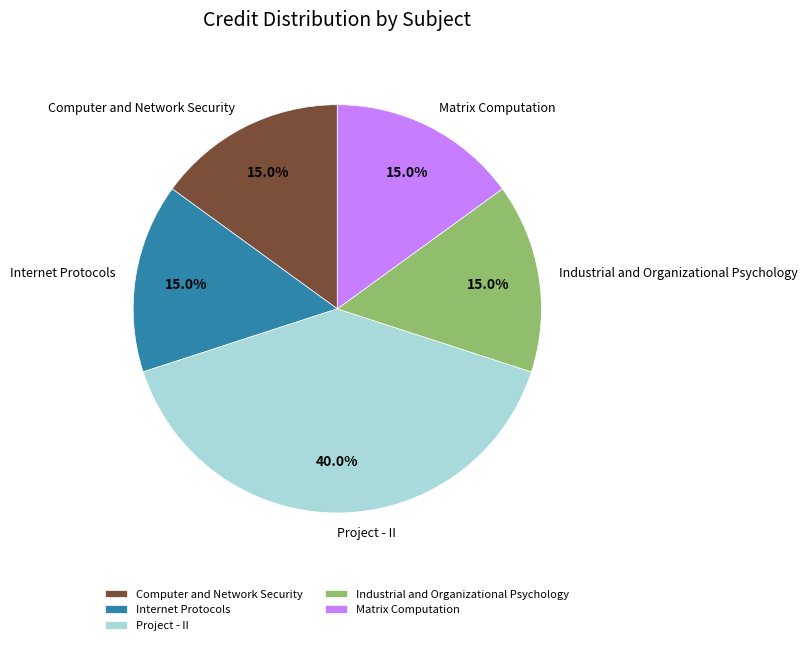

Which slice is the largest?

Project - II